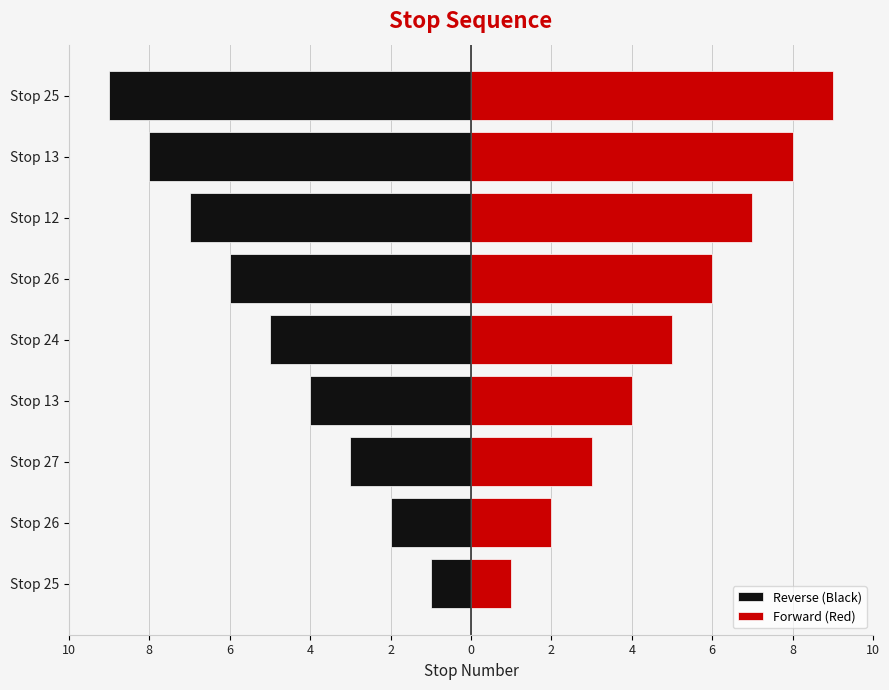

What is the difference between the maximum and second lowest values in the Reverse (Black) series?

7